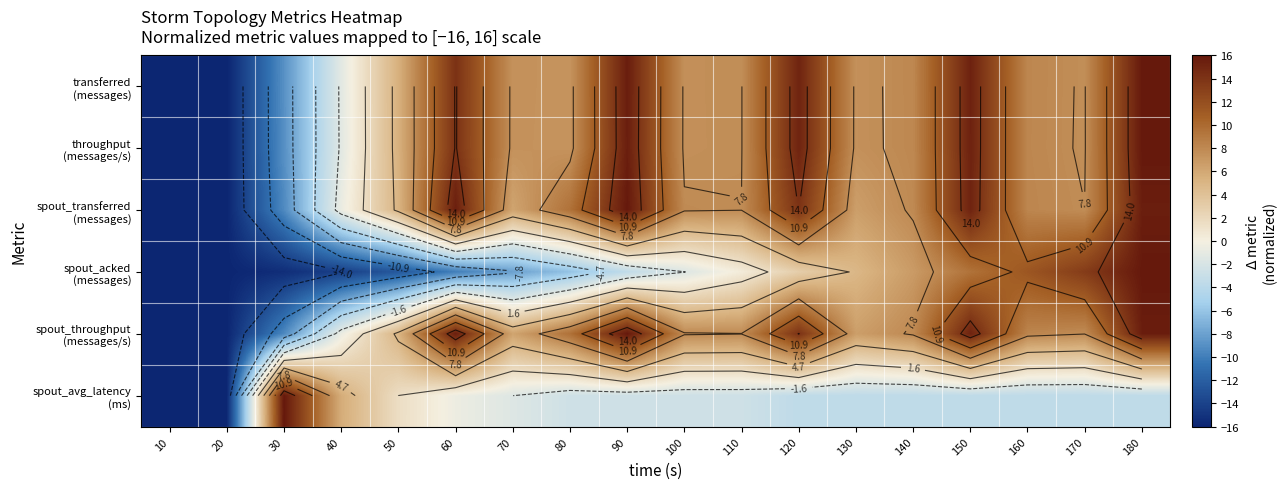

What is the maximum value shown in the chart?

16.0